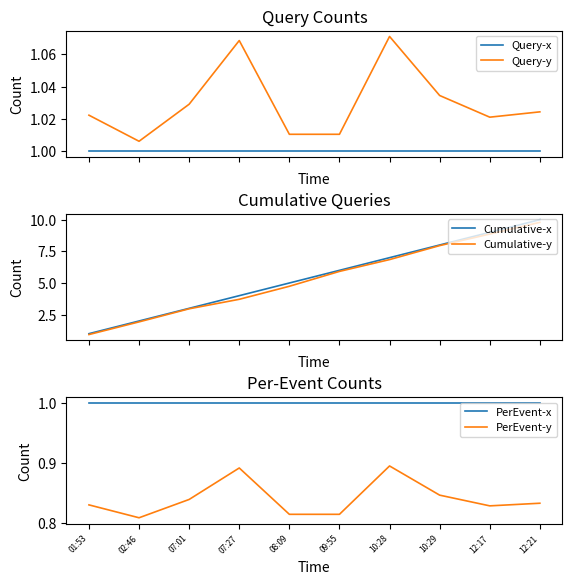

What is the label of the 3rd point from the left?

07:01